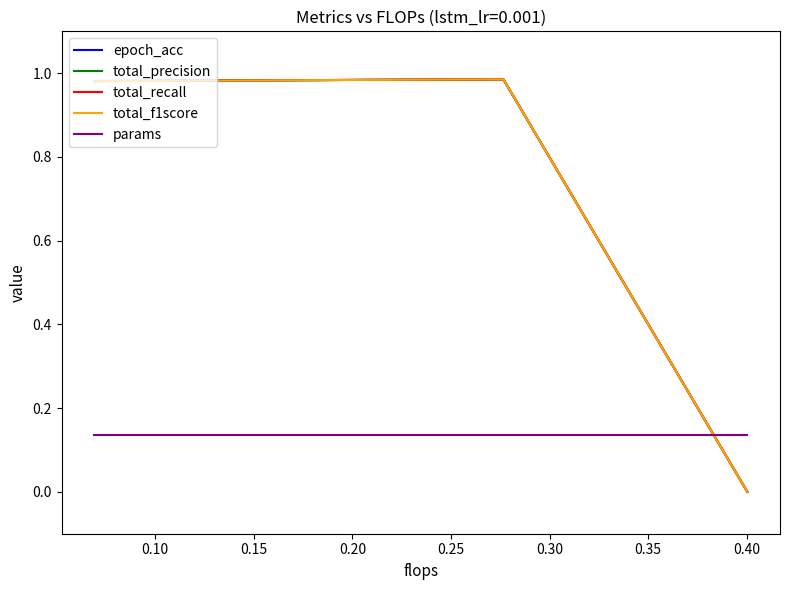

What is the value of the total_f1score point at the 4th from the left?

1.0